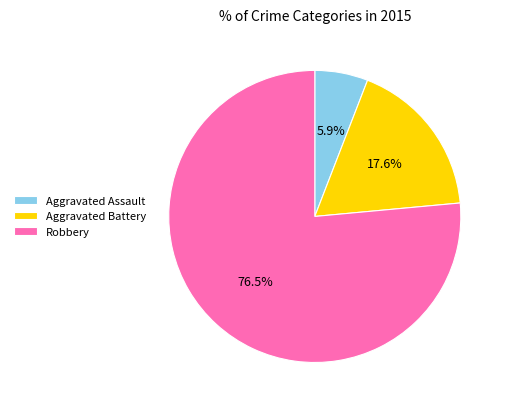

Which has a higher value, Aggravated Battery or Robbery?

Robbery